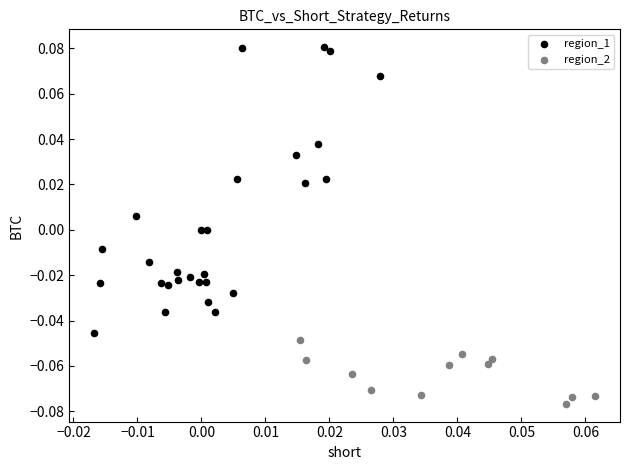

Which series has the widest spread of Y values?

region_1